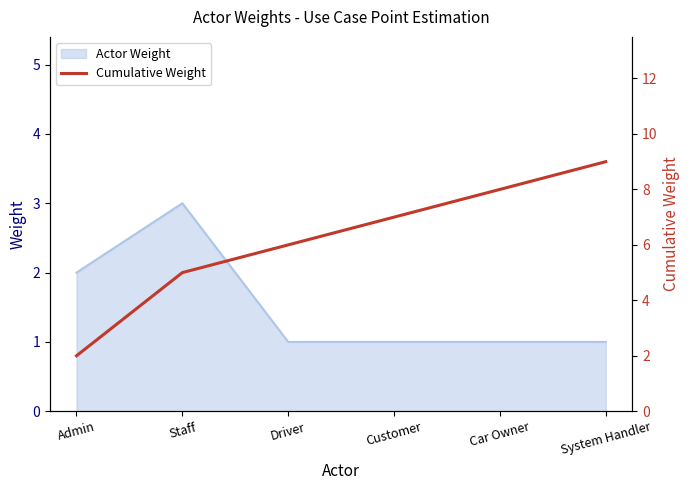

True or false: Actor Weight has a value of 2 at Driver.

False